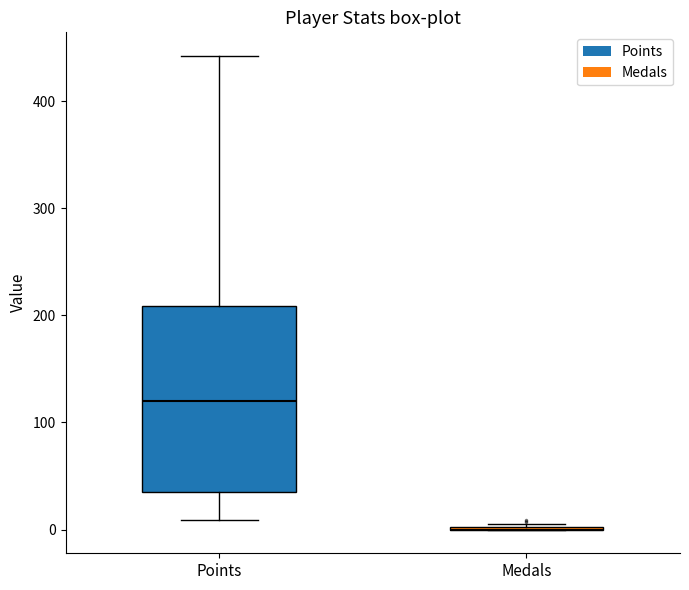

Reading left to right, read every box against the y-axis: the position of its median line, the range the box covers, and the ends of its whiskers. The values are not printed on the chart, so give them approximately, as read against the axis.

Points: median 120, box 40 to 210, whiskers 10 to 440
Medals: box collapsed to a line at 0, whiskers 0 to 10